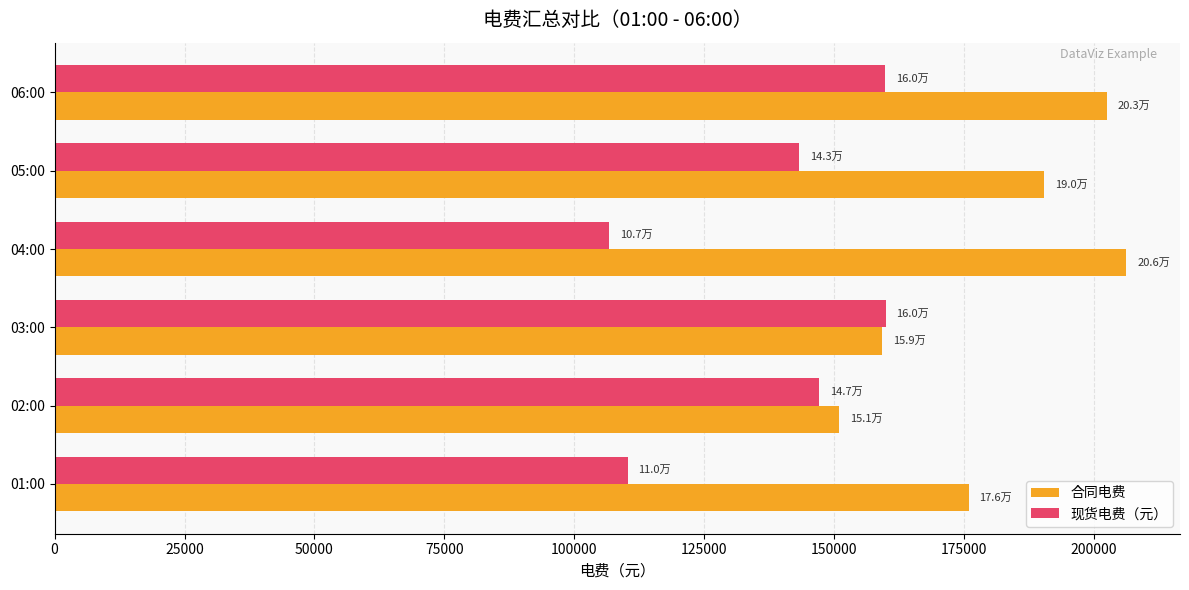

At which category is the sum across all series the highest?

06:00